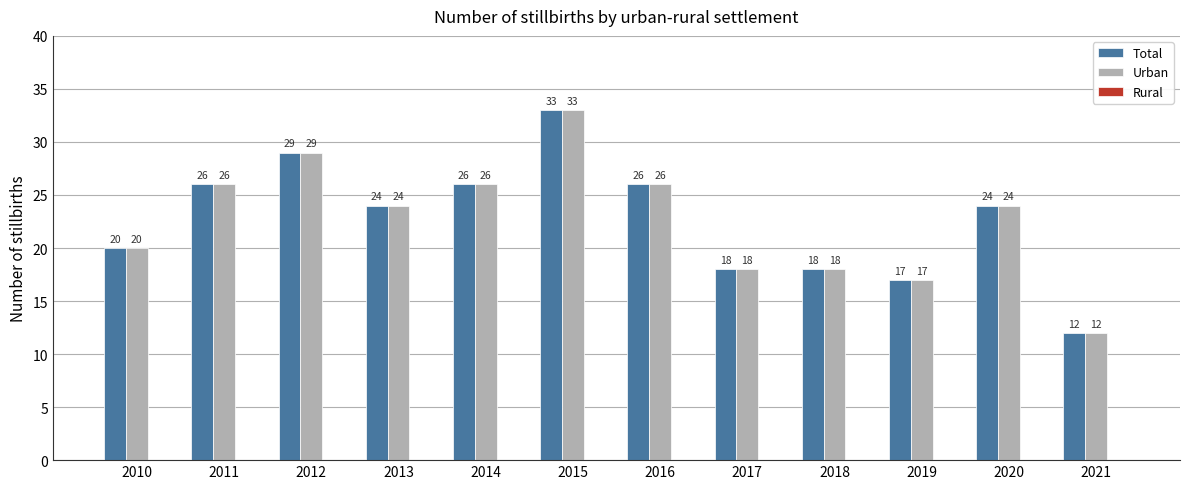

Where does the Urban series first go above 24?

2011